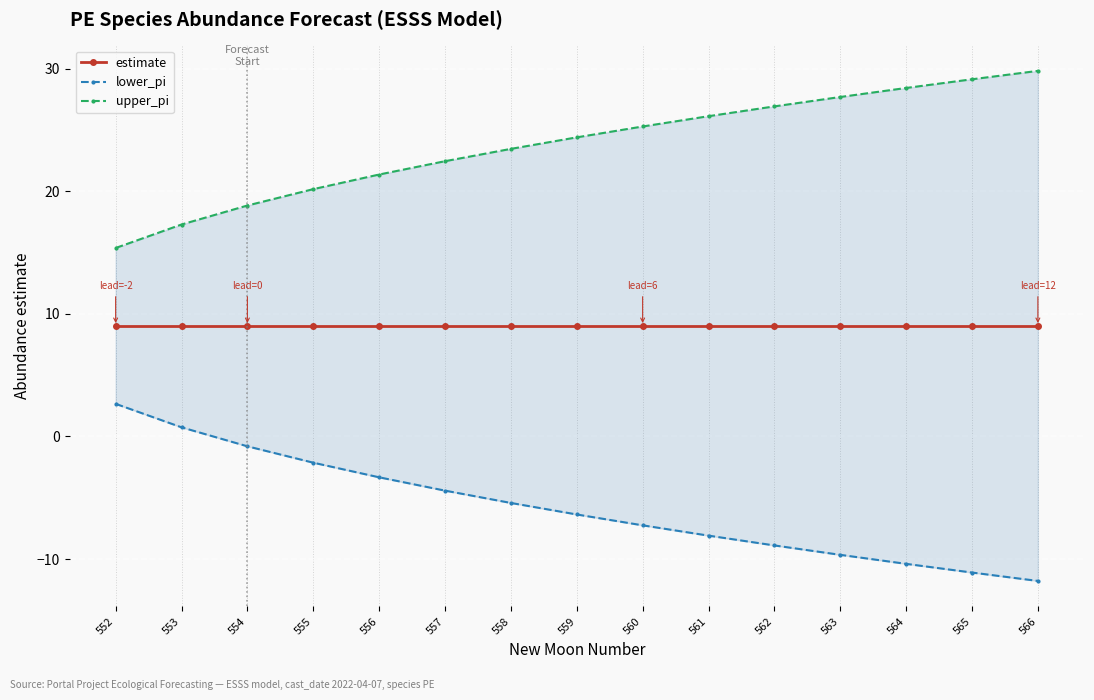

Is the value of upper_pi at 559 greater than the value of lower_pi at 560?

Yes